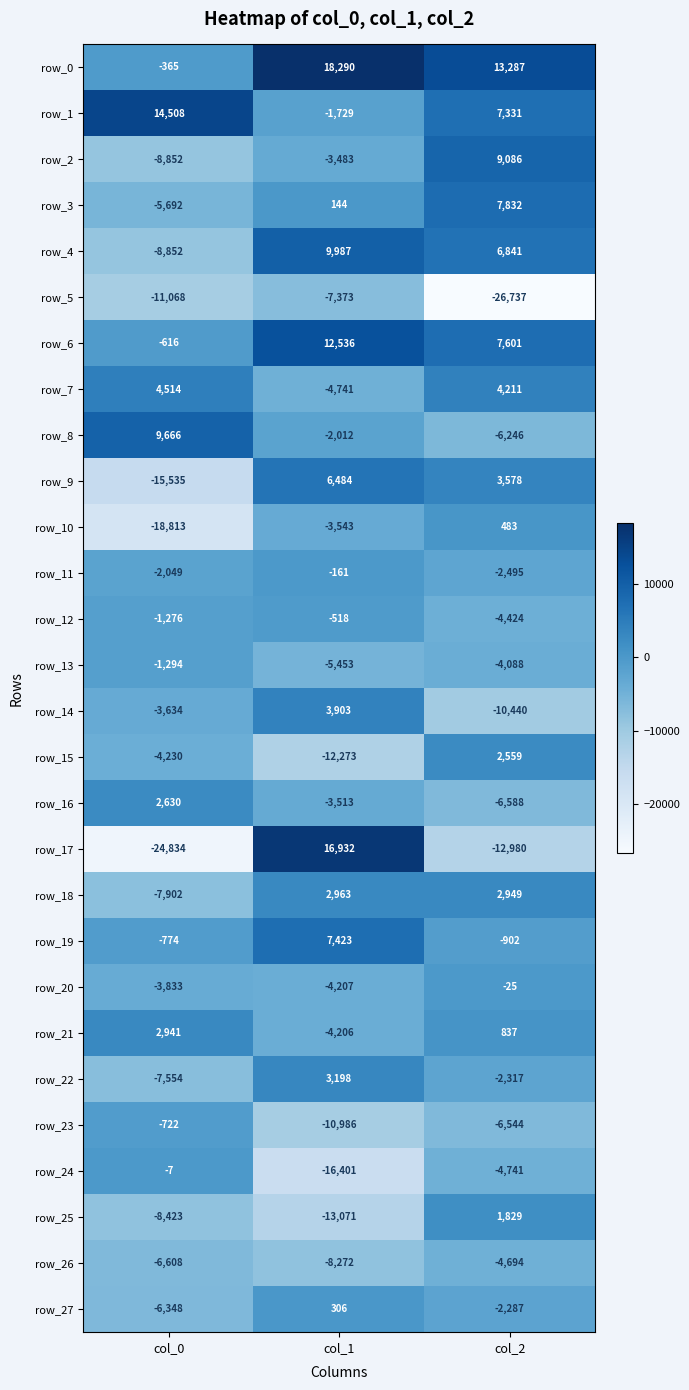

How many data points in row_16 are above -3513?

1